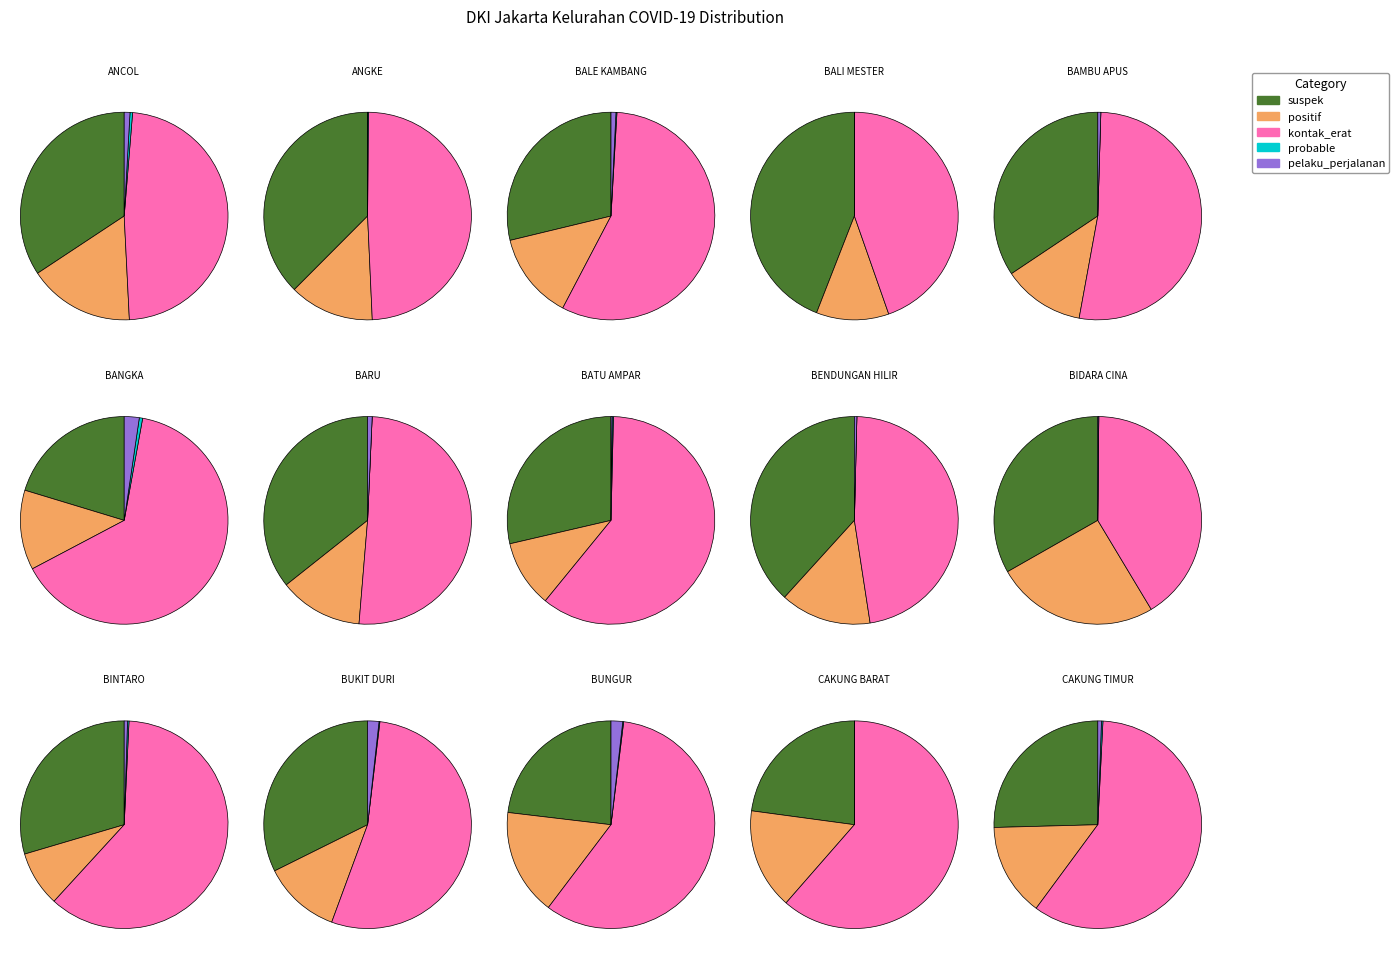

How many segments does this pie chart have?

15